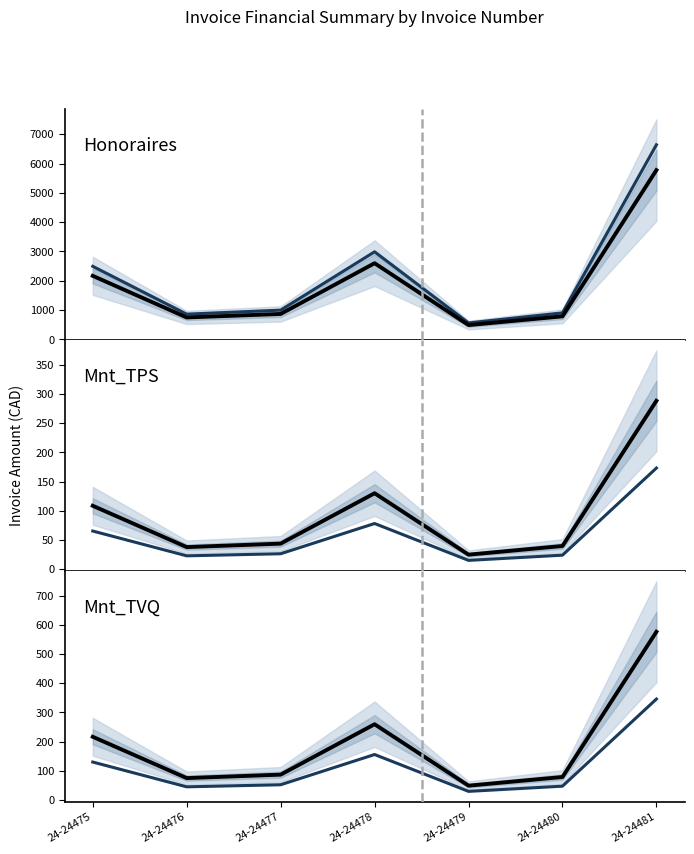

Which series has the largest total across all categories?

Honoraires